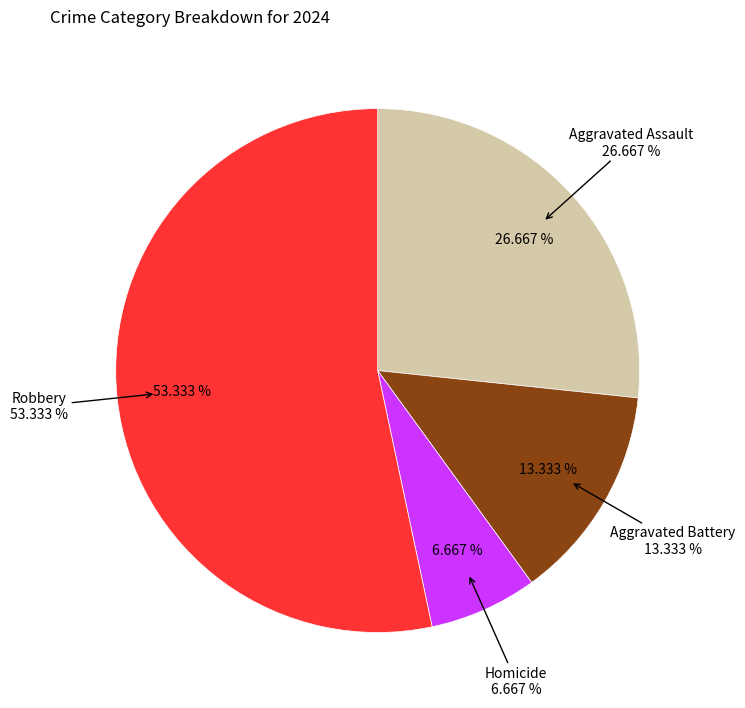

How many segments does this pie chart have?

4